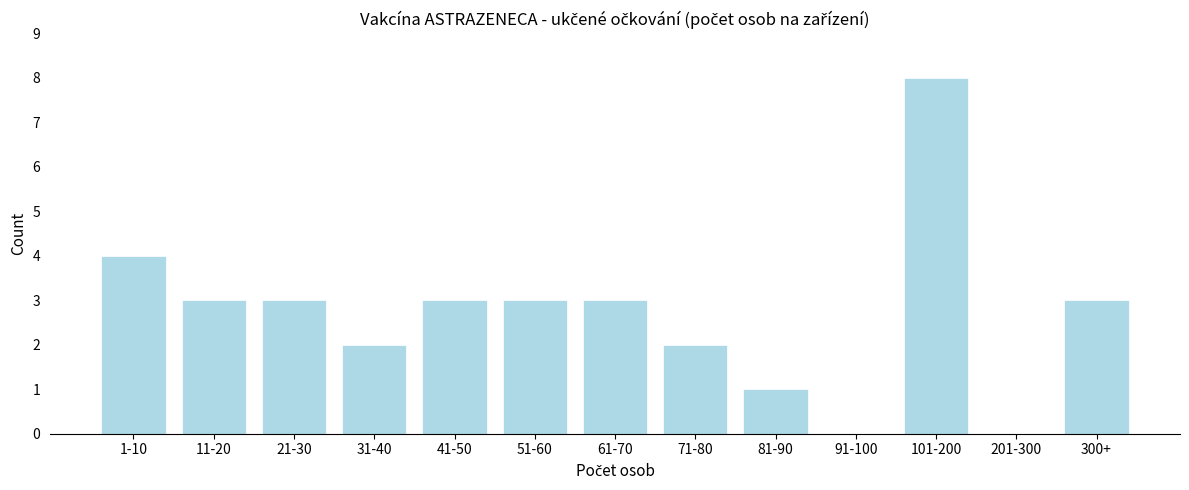

Reading left to right, extract all data points from this chart.

1-10=4	11-20=3	21-30=3	31-40=2	41-50=3	51-60=3	61-70=3	71-80=2	81-90=1	91-100=0	101-200=8	201-300=0	300+=3